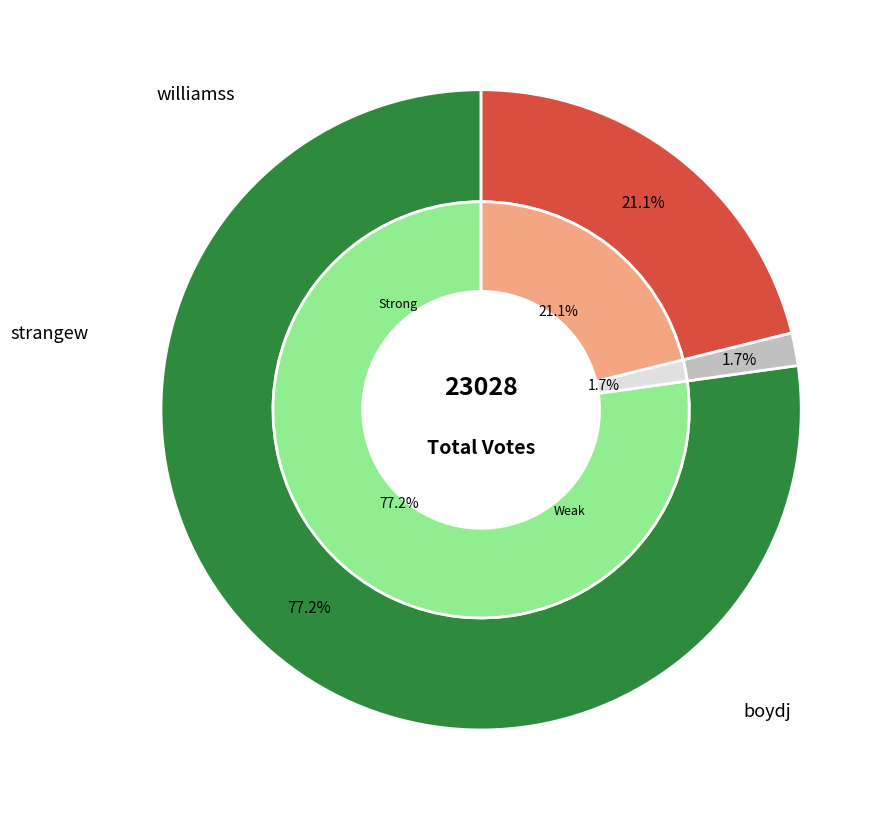

To the nearest percent, what is the difference between the williamss and strangew slice percentages?

19%